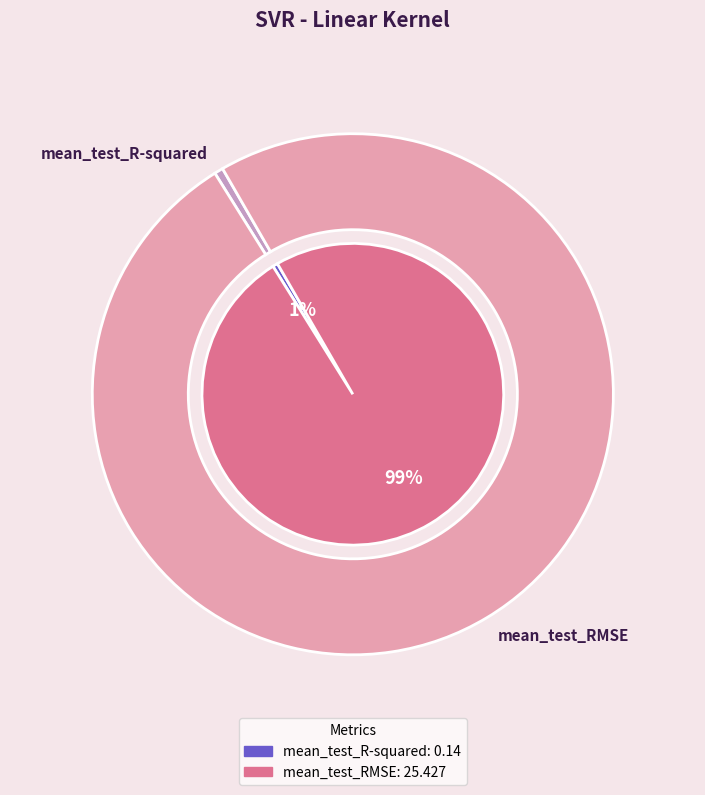

The mean_test_R-squared slice represents 1% of the pie. True or false?

True